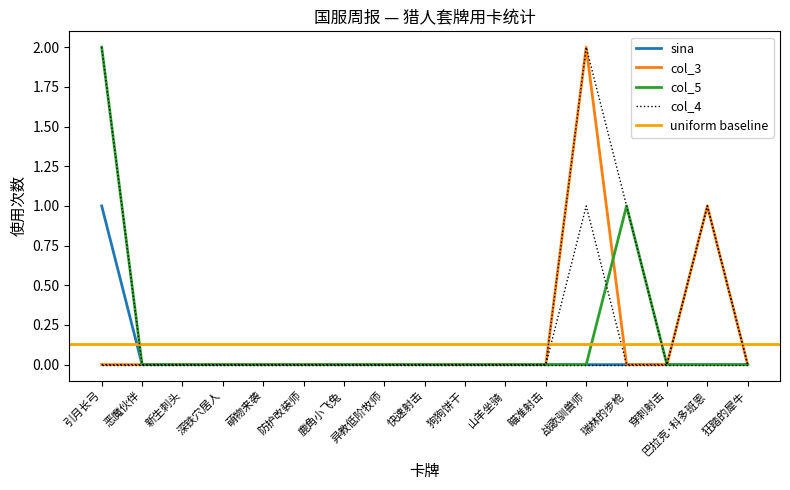

Which category has the lowest value in the col_3 series?

引月长弓